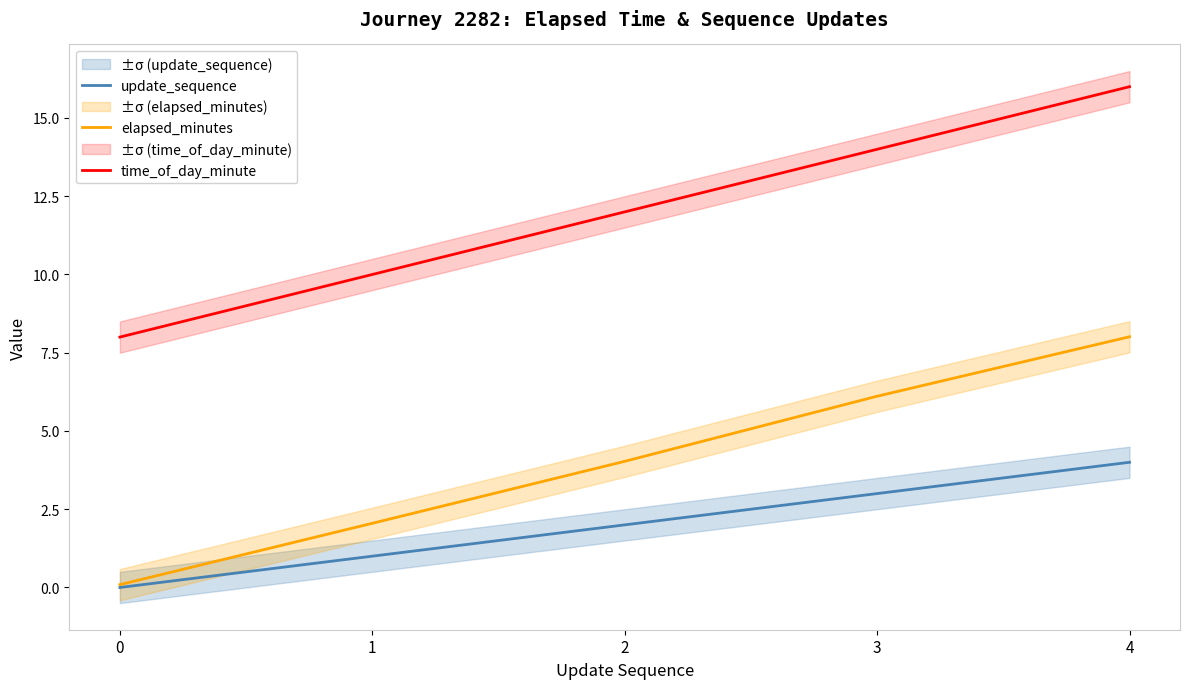

How many data points does each series have?

5